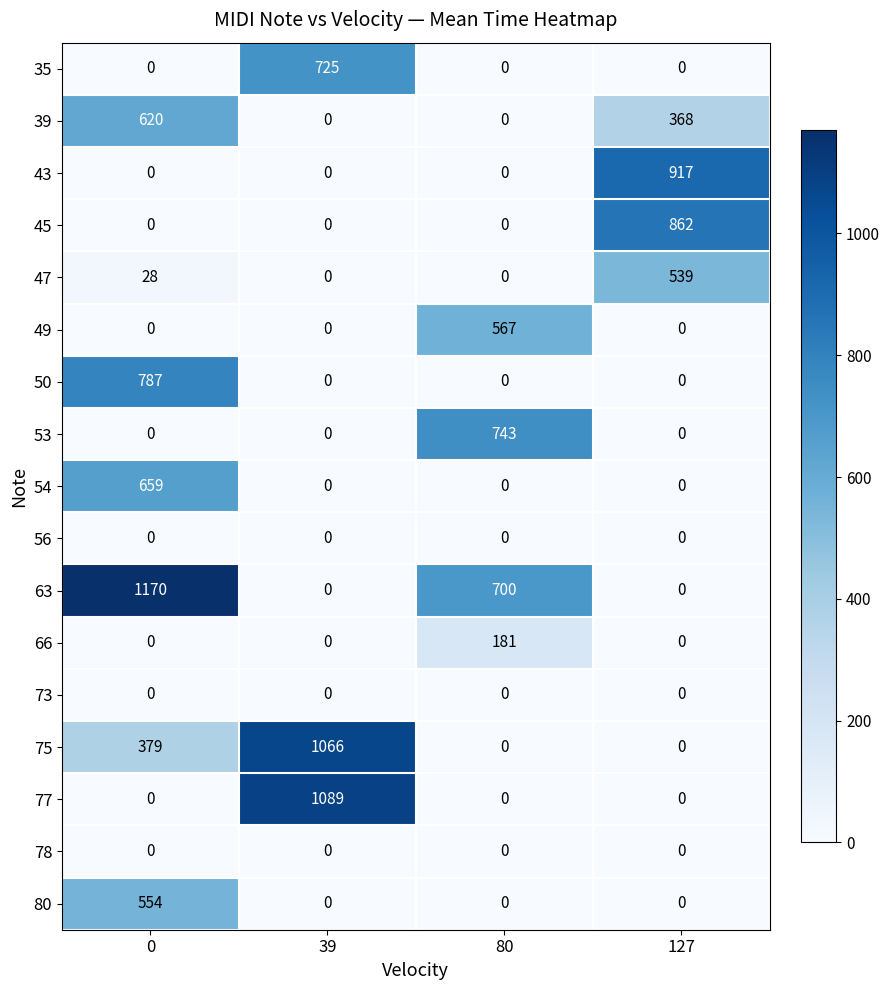

Which series has the largest total across all categories?

63